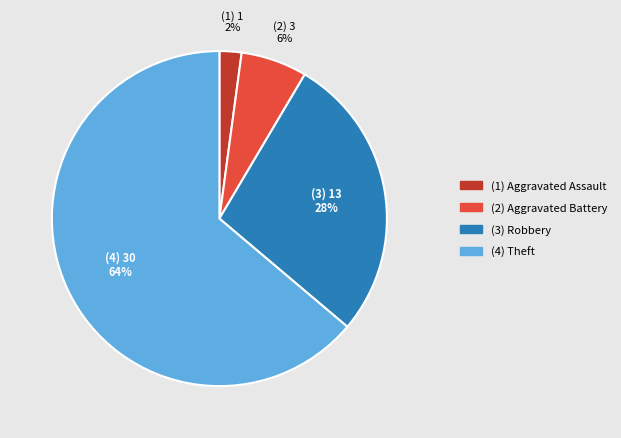

To the nearest percent, what is the average slice percentage?

25%